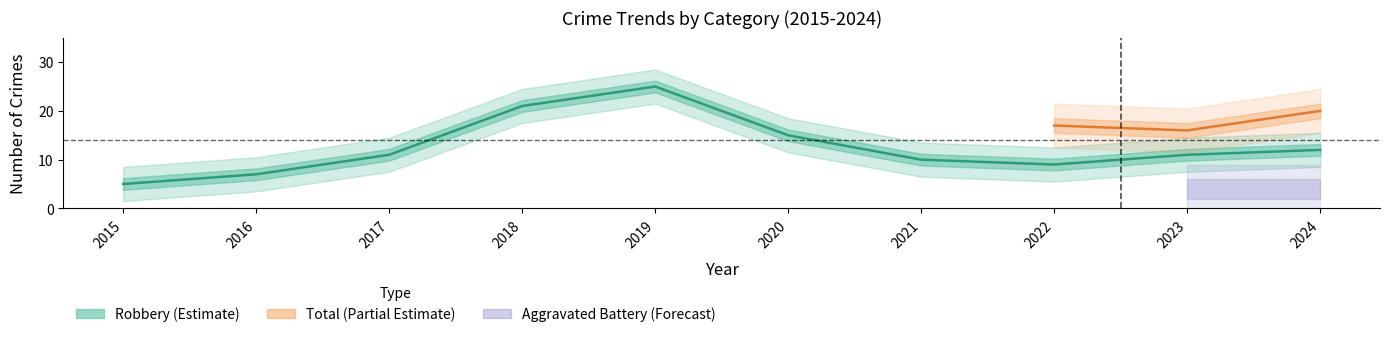

At which category does the chart reach its peak across all series?

2019